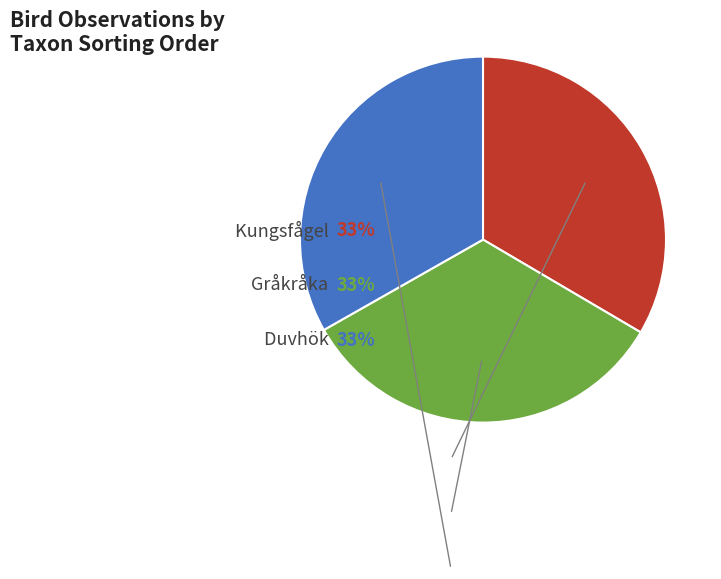

How many segments does this pie chart have?

3